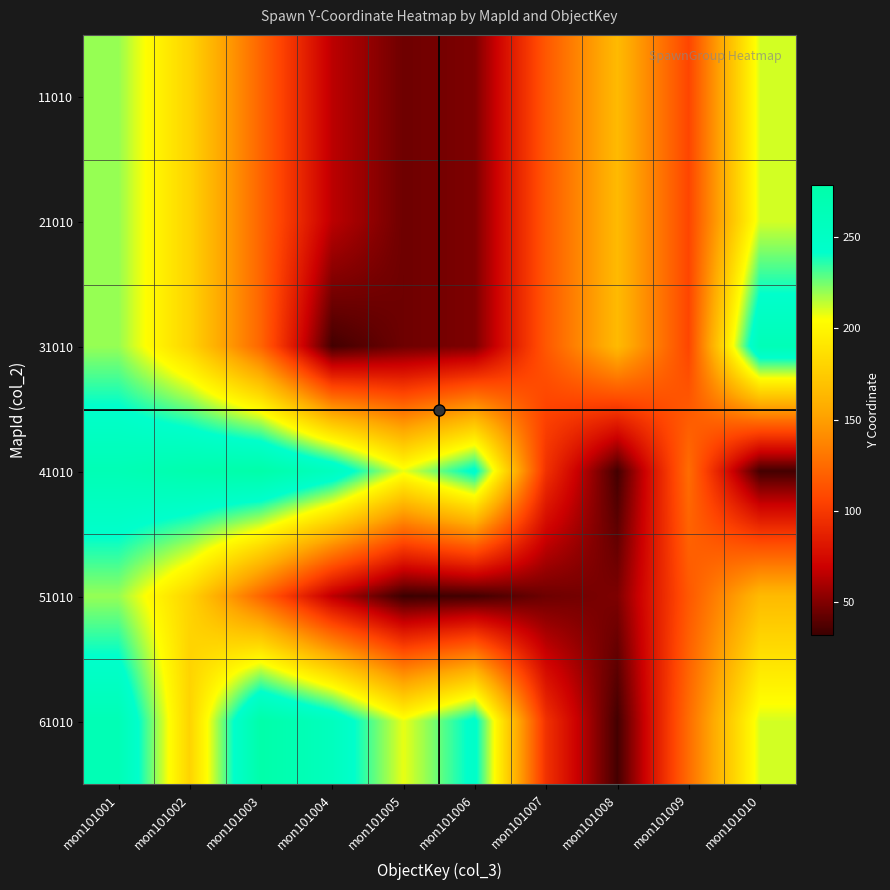

What is the smallest value displayed?

32